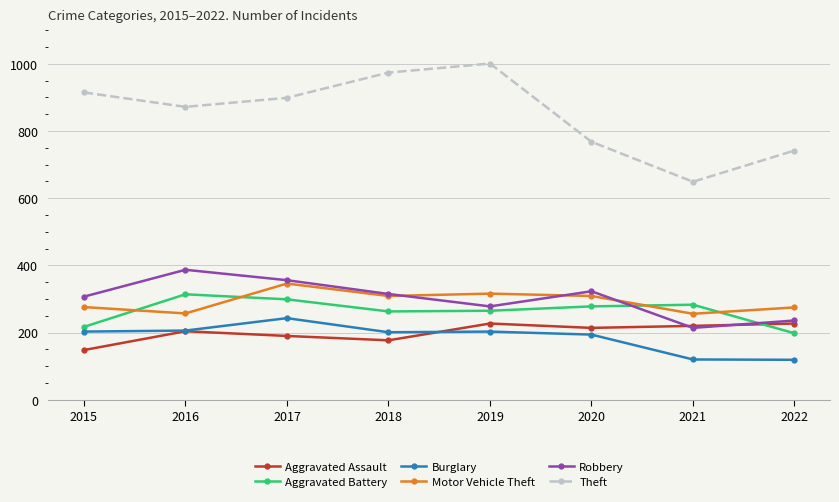

At which category does the chart reach its peak across all series?

2019